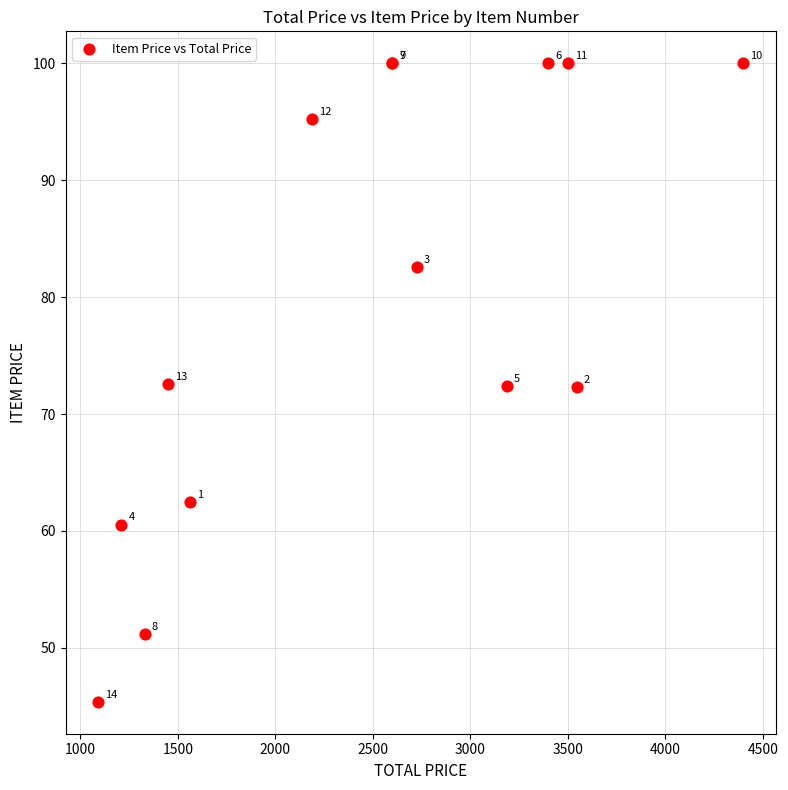

What Y value in the scatter plot is closest to 72?

72.3